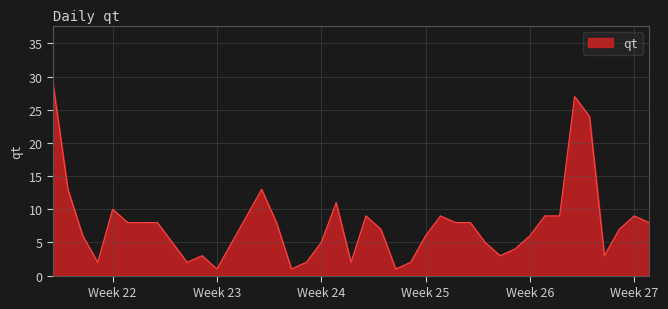

How many values are below 8?

20